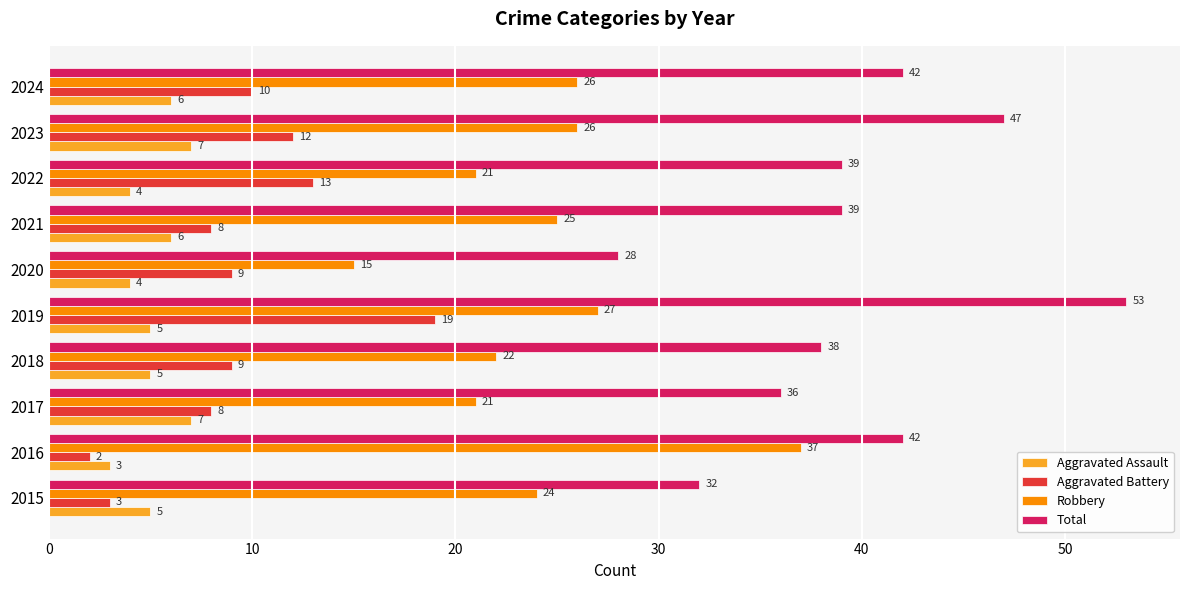

Rank the series at 2017 from lowest to highest value.

Aggravated Assault, Aggravated Battery, Robbery, Total